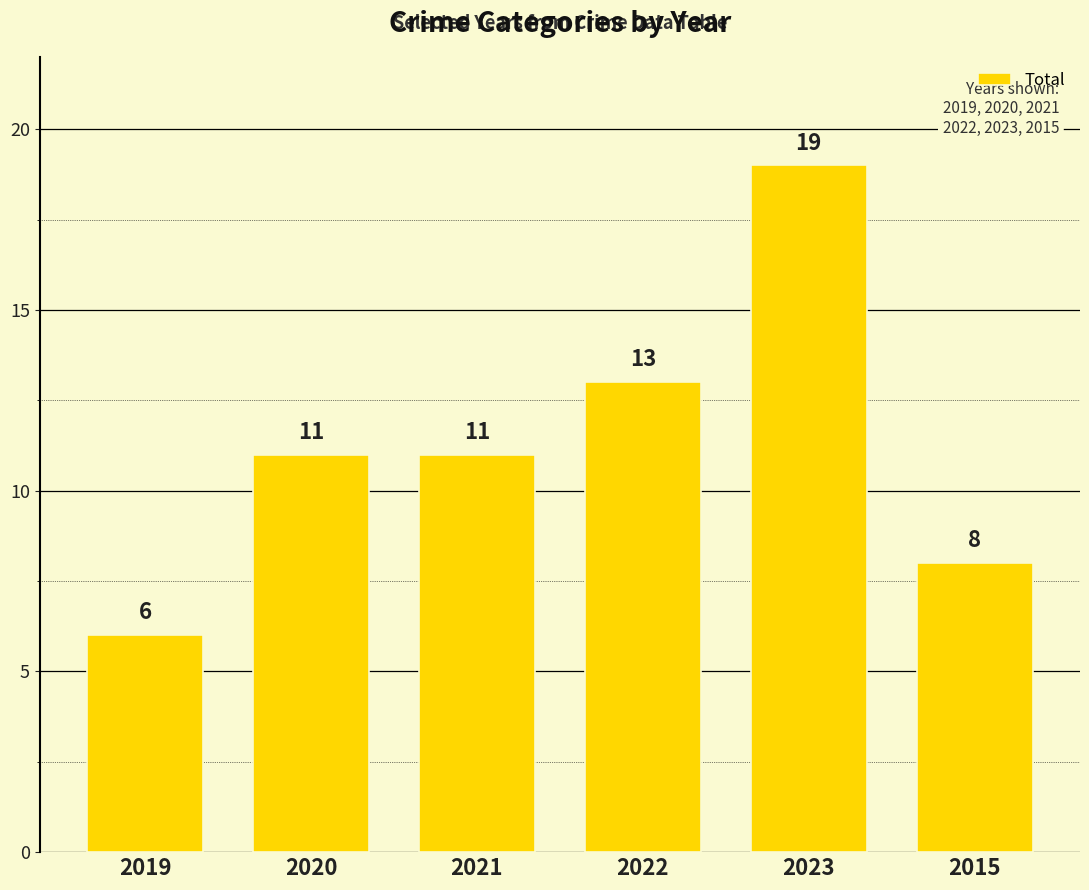

Reading left to right, extract all data points from this chart.

6	11	11	13	19	8